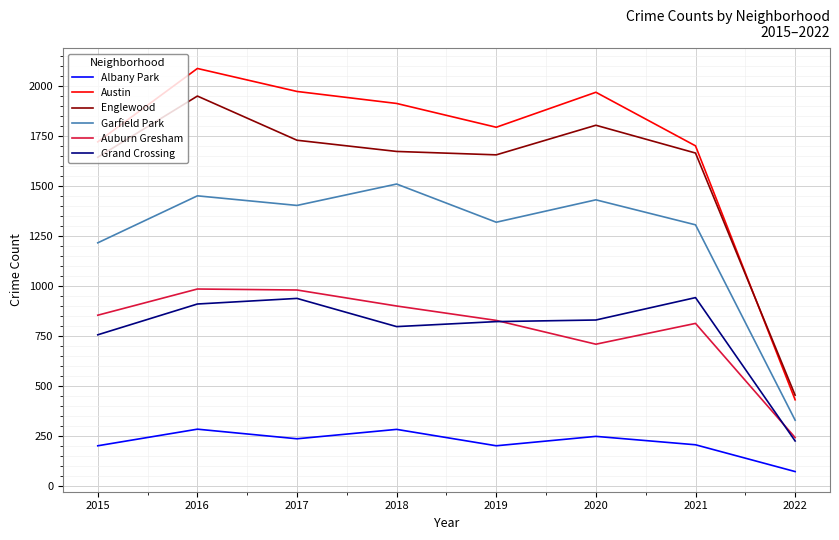

How many lines are shown in the chart?

6